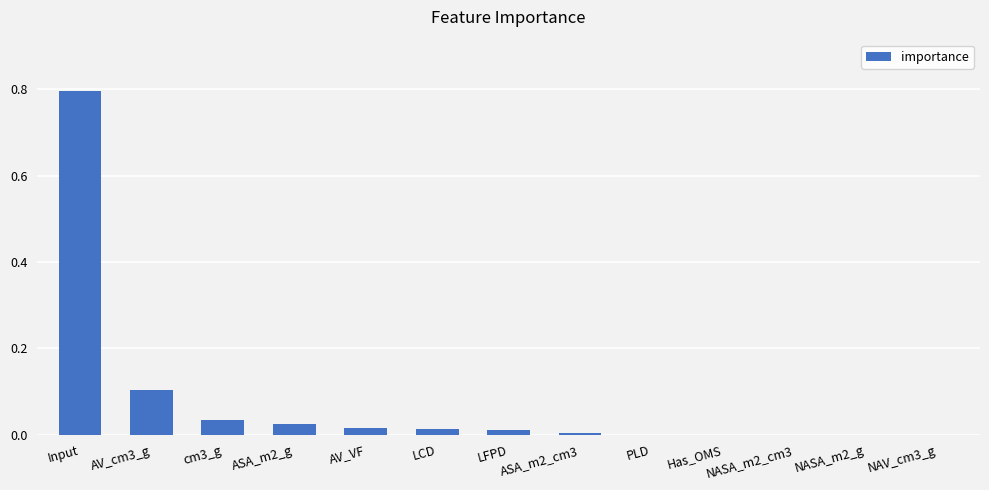

What is the average value?

0.1